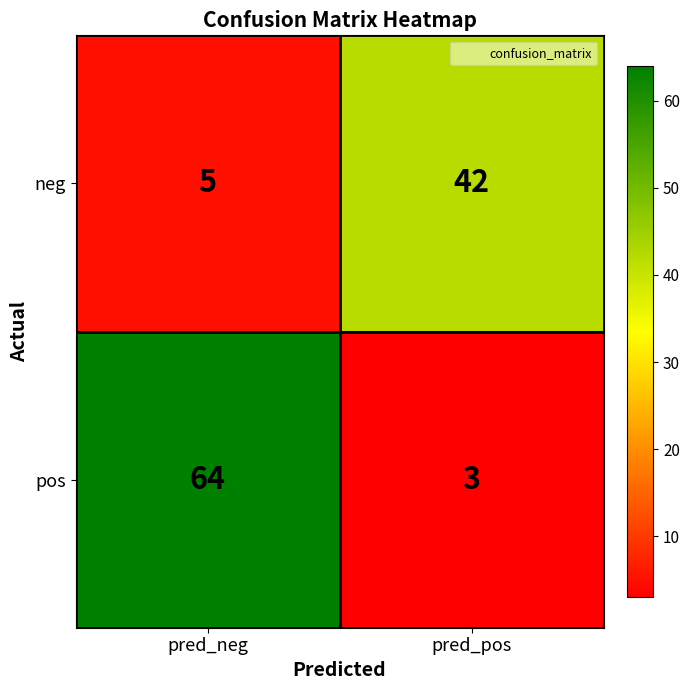

List the series in order of their overall mean, highest first.

pos, neg